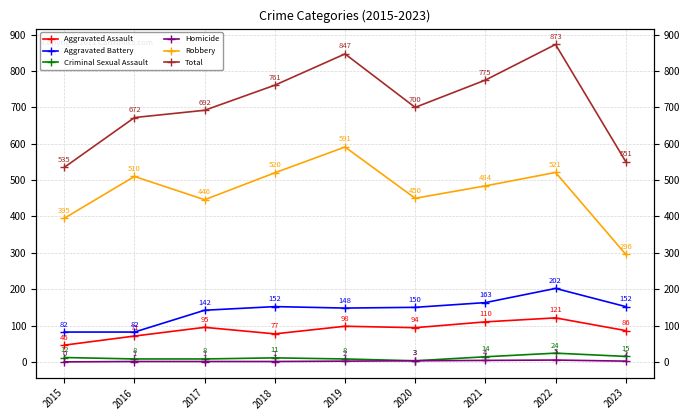

Which series has the largest range (max minus min)?

Total